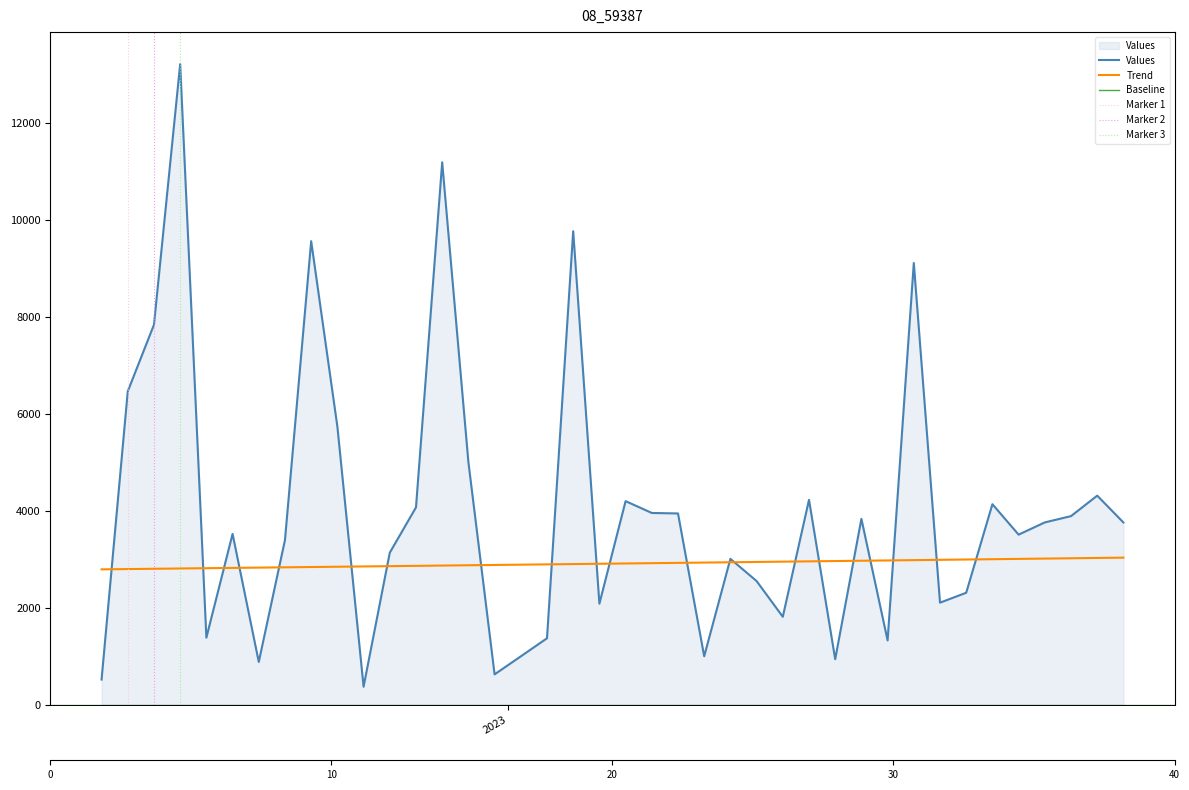

What is the sum of the values at 2023-02-08 and 2023-02-22?

3898.9